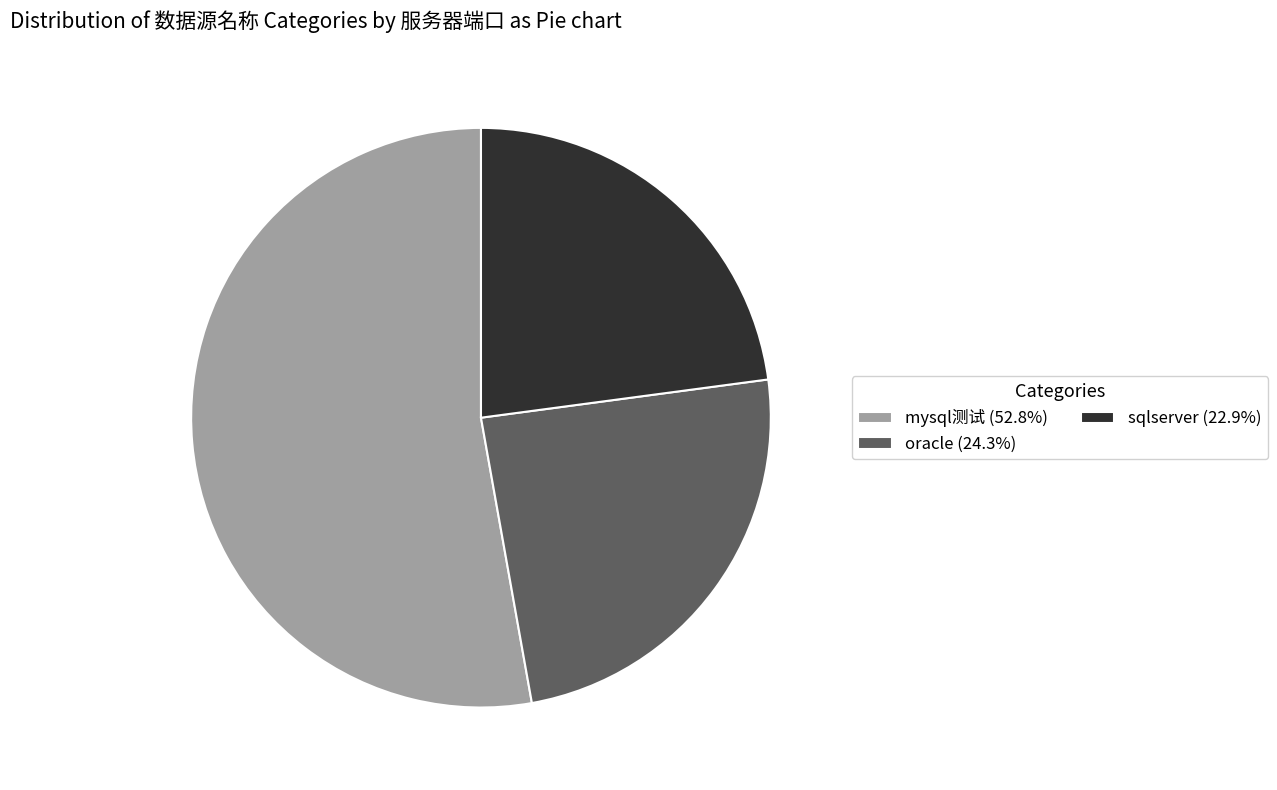

Which slice represents more than half of the pie?

mysql测试